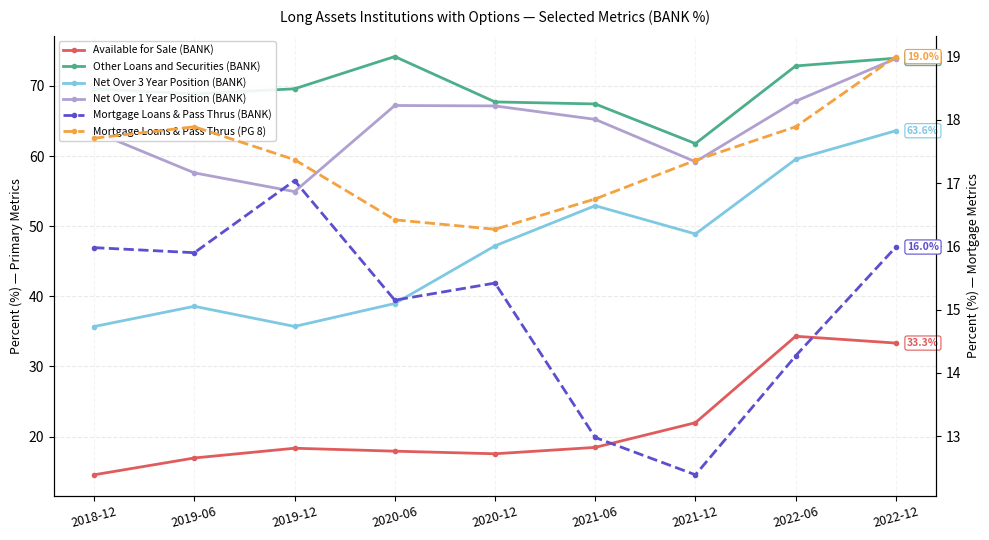

How many times do Available for Sale (BANK) and Mortgage Loans & Pass Thrus (PG 8) cross each other?

1